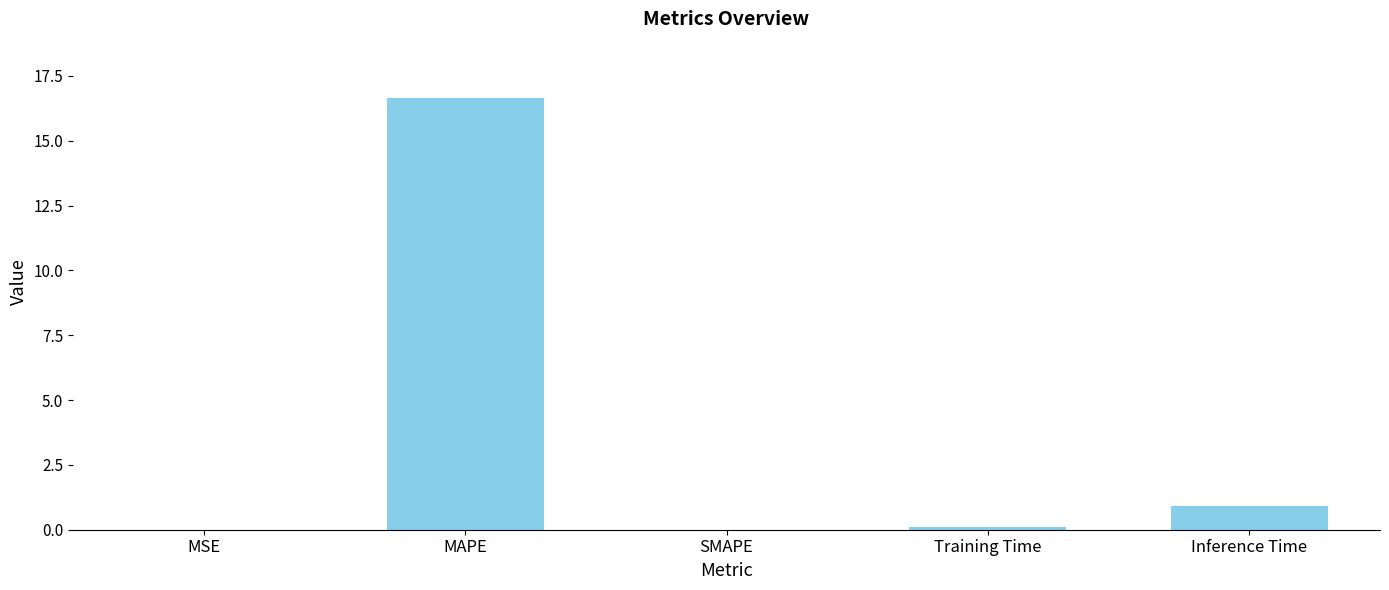

Read the value at MAPE.

16.6